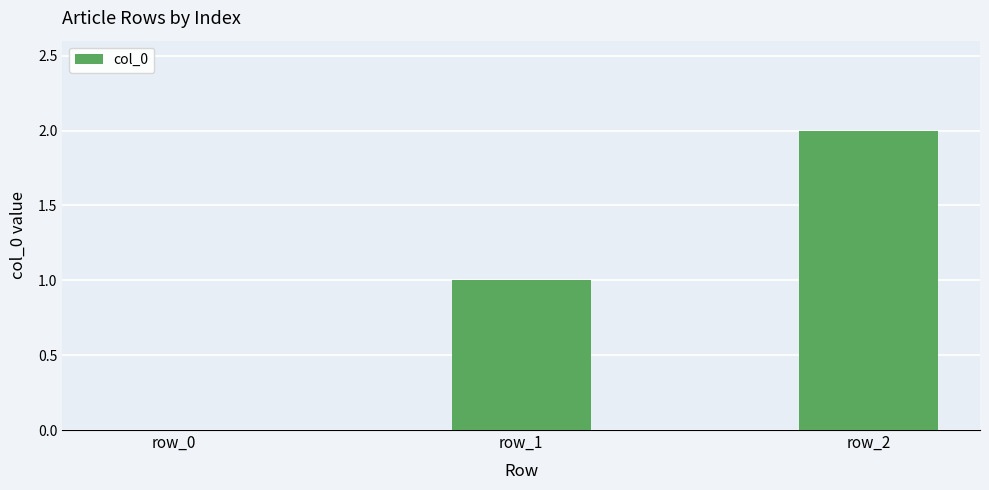

What is the average value?

1